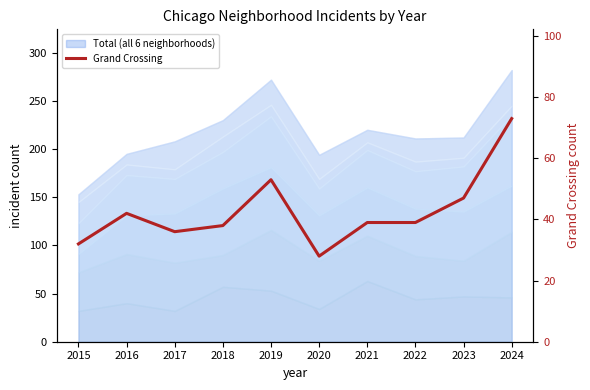

How many interior local peaks (higher than both neighbors) does the data have?

2